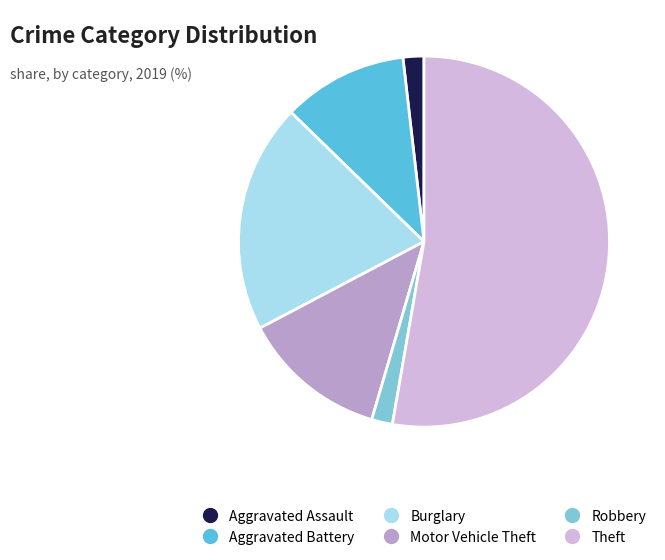

True or false: Robbery accounts for 13% of the total.

False